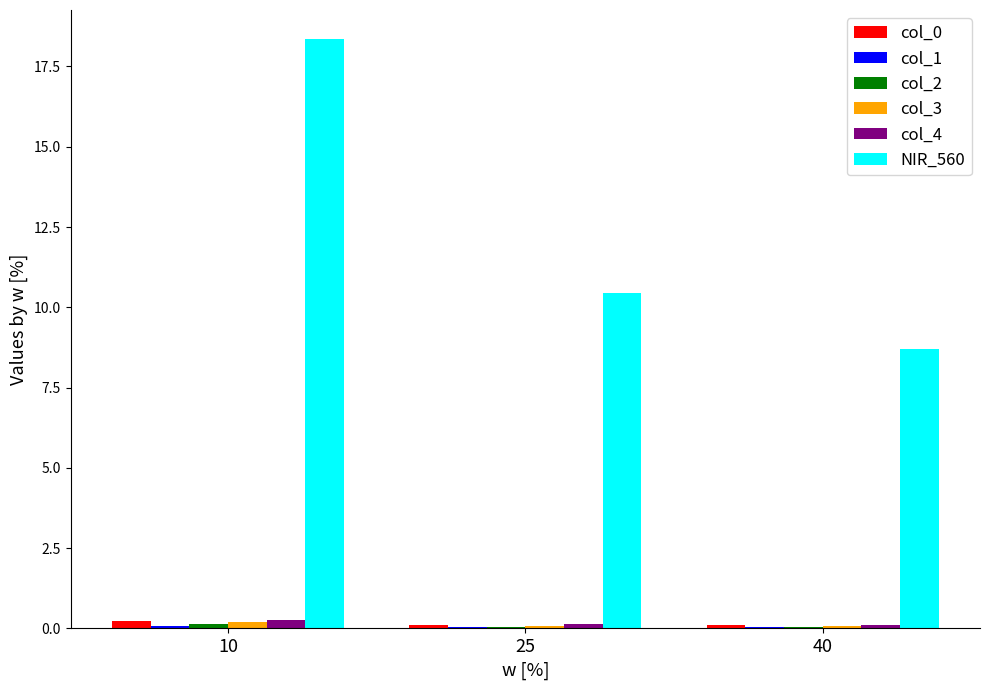

At which category does the chart reach its peak across all series?

10